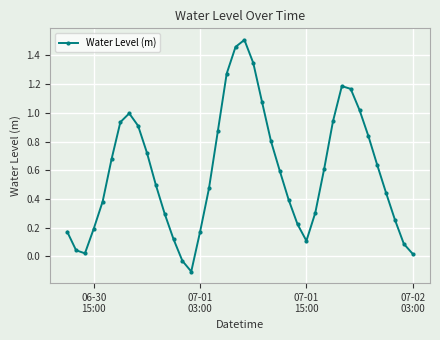

What is the difference between the second highest and minimum values?

1.6